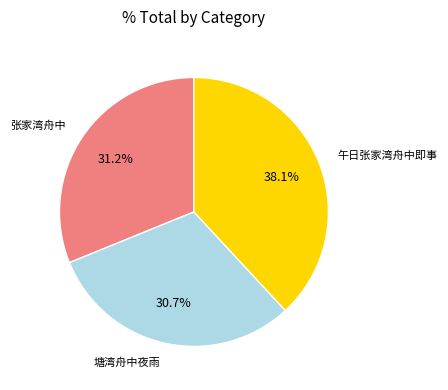

Count the number of slices in the pie.

3